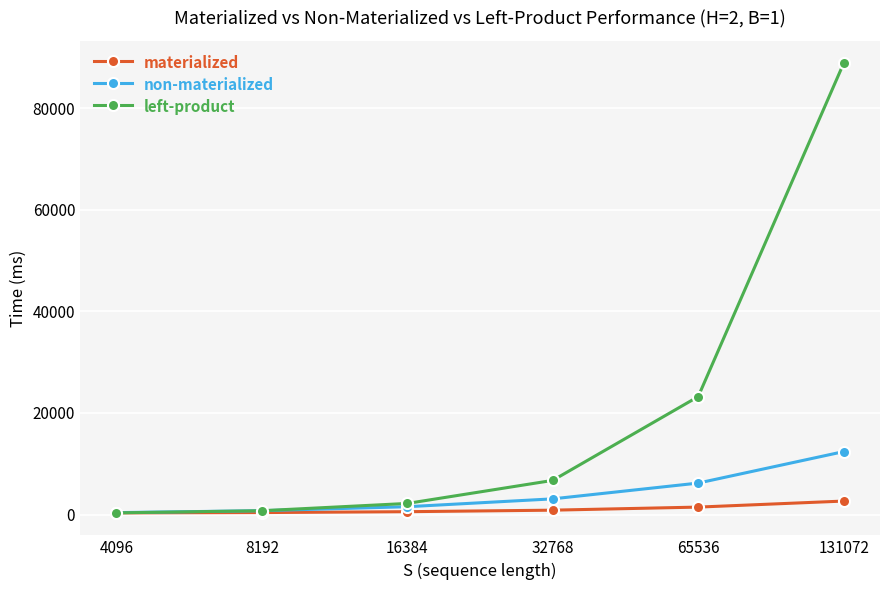

Which series has the largest total across all categories?

left-product